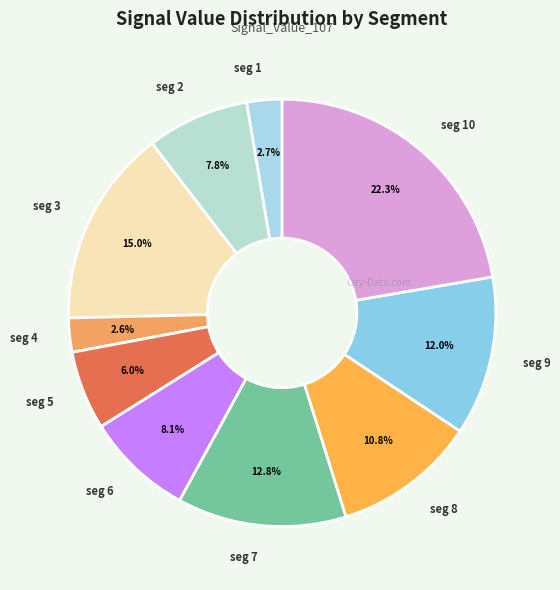

Which category has the biggest portion of the pie?

seg 10